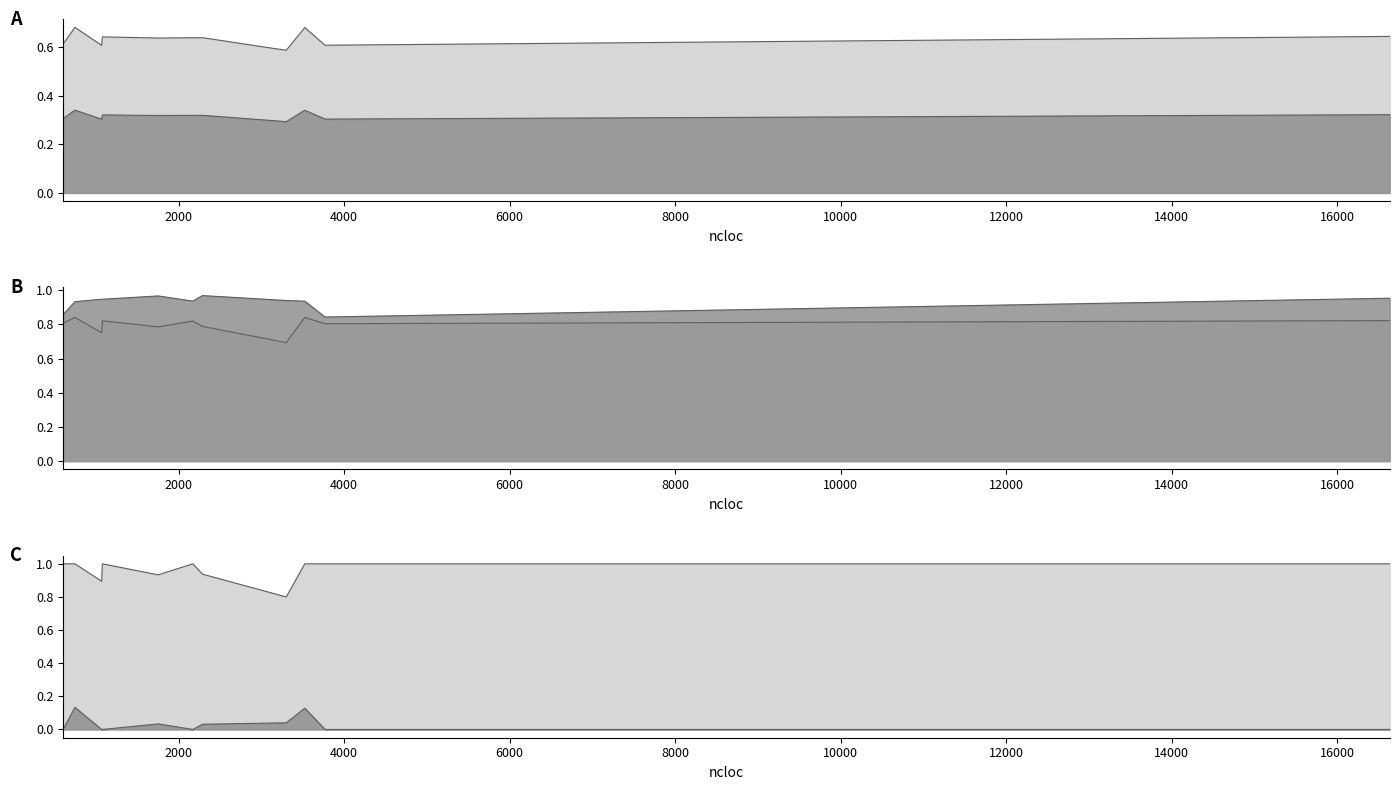

True or false: m1 and m2 cross at least once.

False